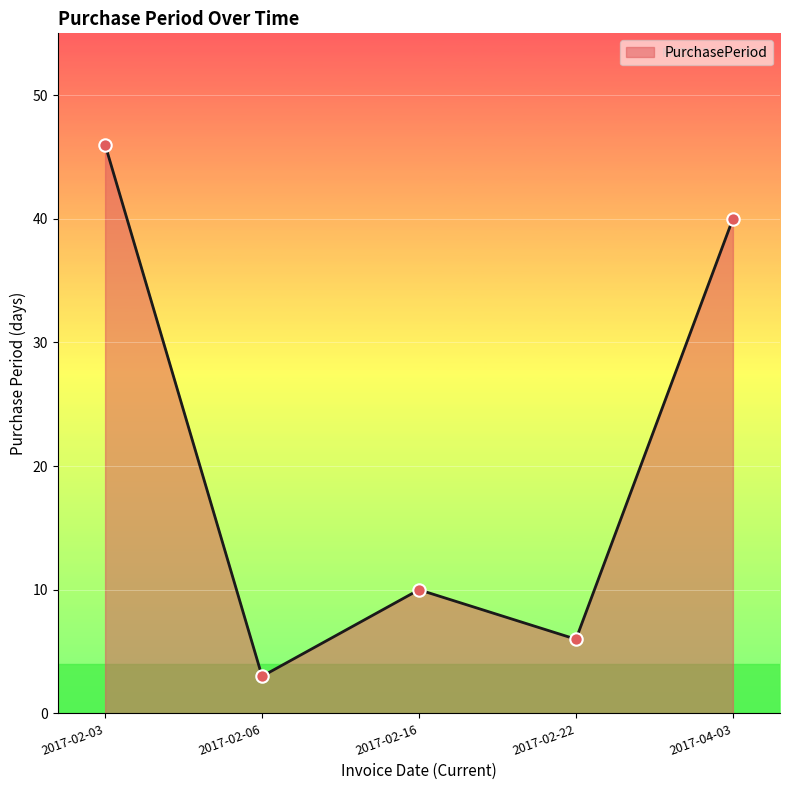

Between 2017-02-06 and 2017-02-22, which is larger?

2017-02-22